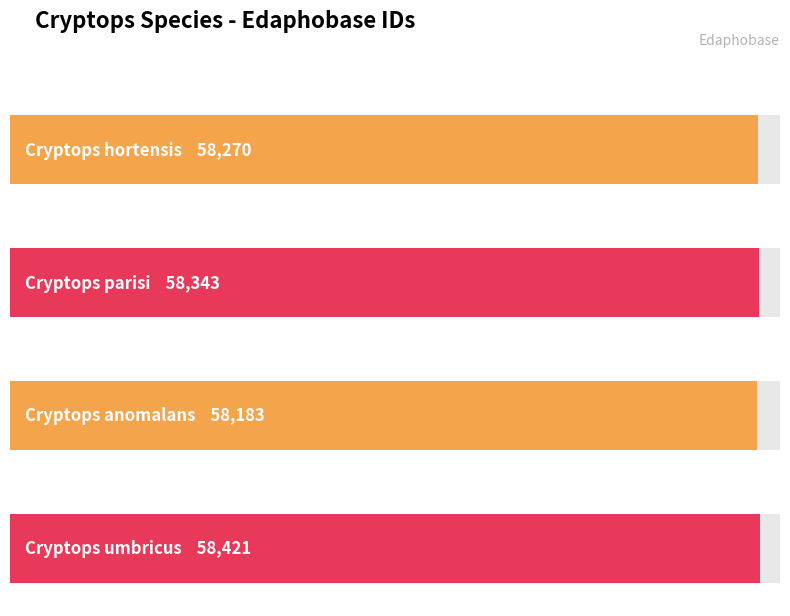

What is the difference between the maximum and second lowest values?

151